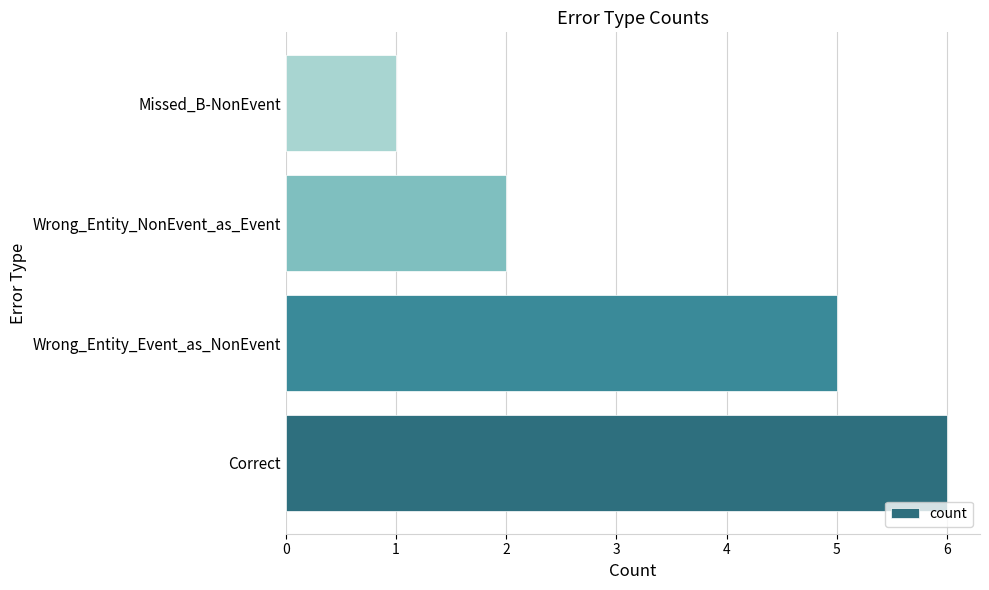

Which has a higher value, Correct or Wrong_Entity_NonEvent_as_Event?

Correct